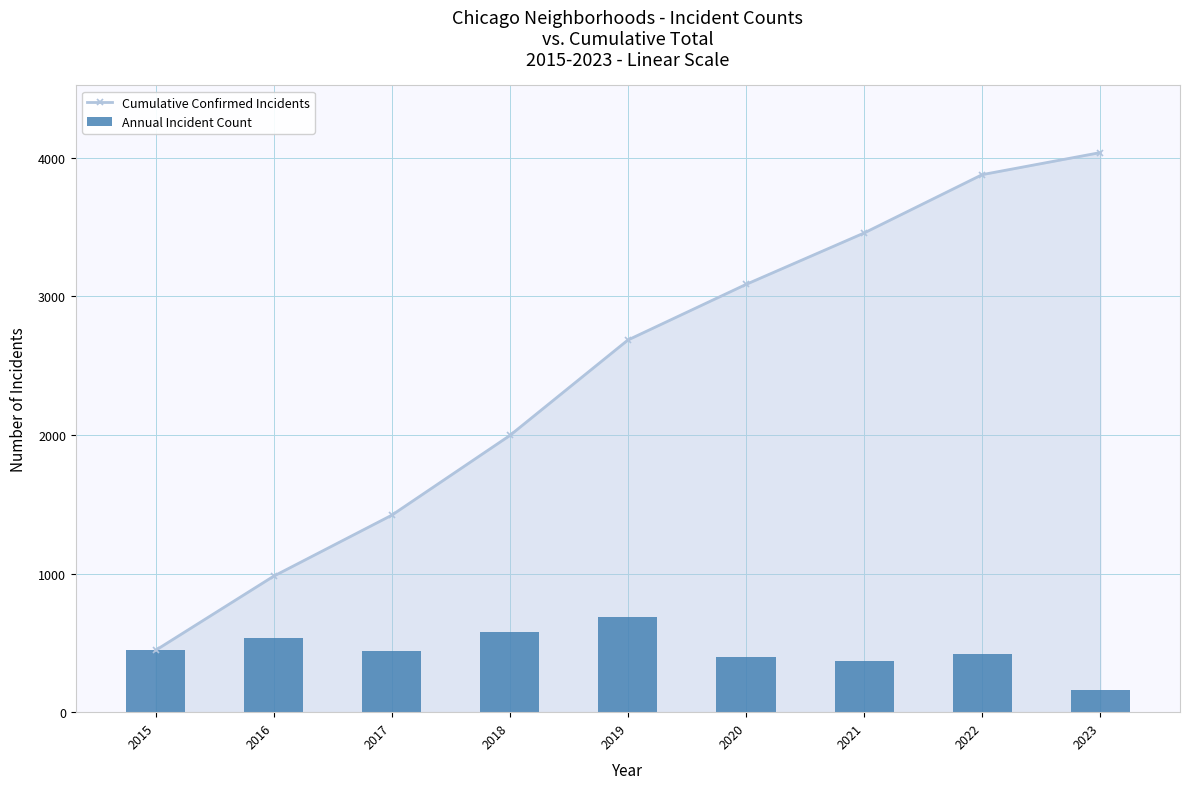

Which series has the largest total across all categories?

Cumulative Confirmed Incidents